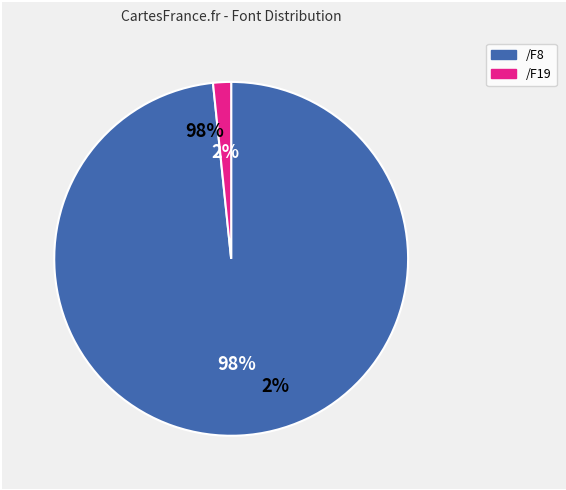

What is the change in value from /F8 to /F19?

-1.0